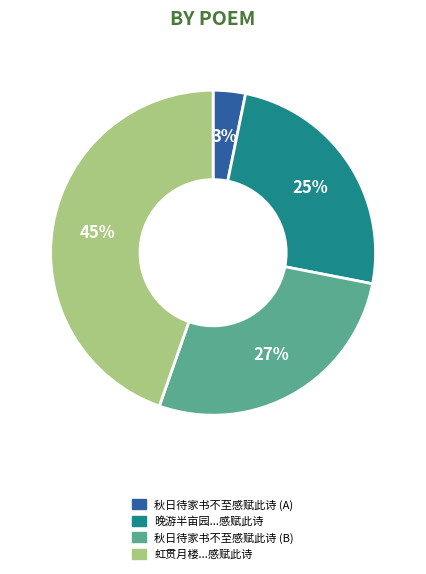

Which category has the smallest portion of the pie?

秋日待家书不至感赋此诗 (A)